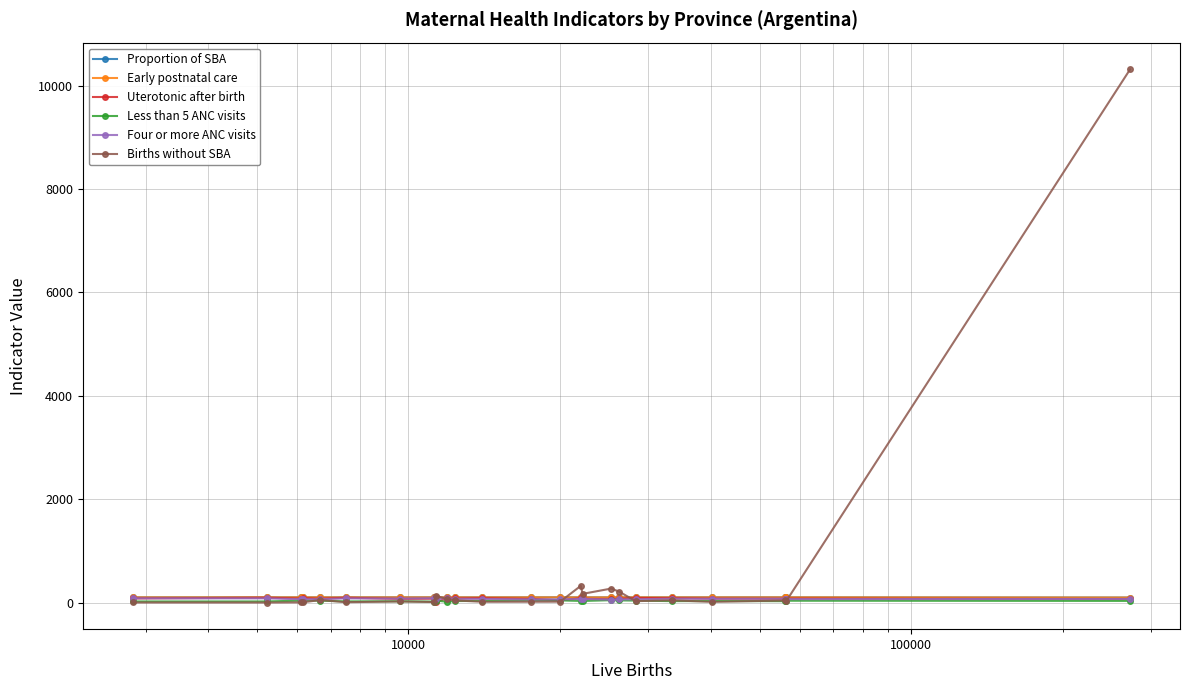

Does the chart display data point markers on the line(s)?

Yes